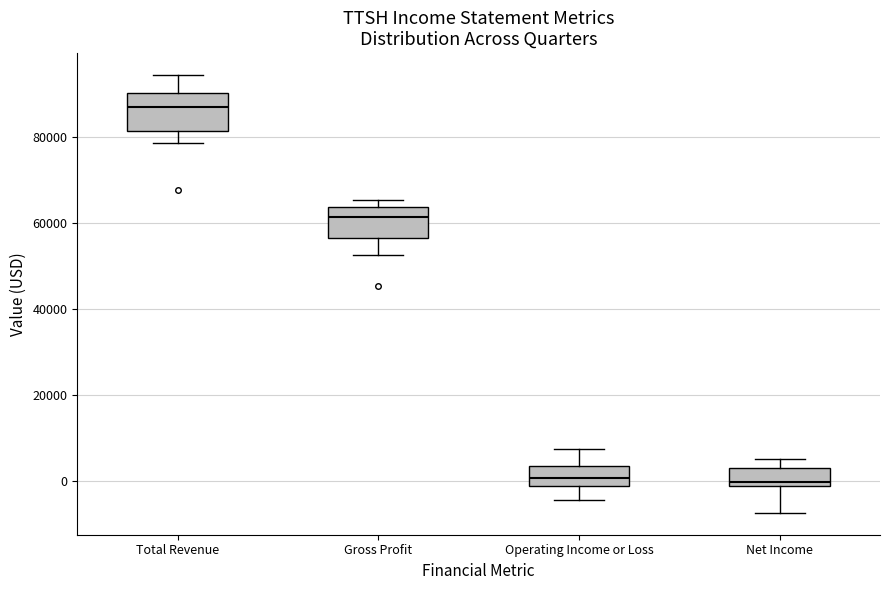

Which box's median line is the highest?

Total Revenue